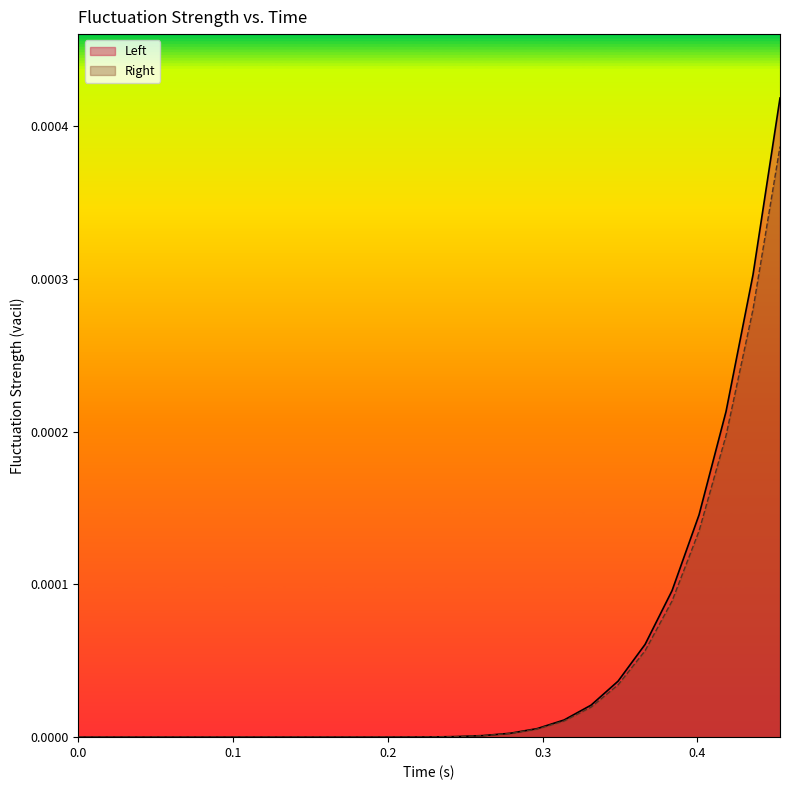

Rank the series by their maximum value, from lowest to highest.

Right, Left